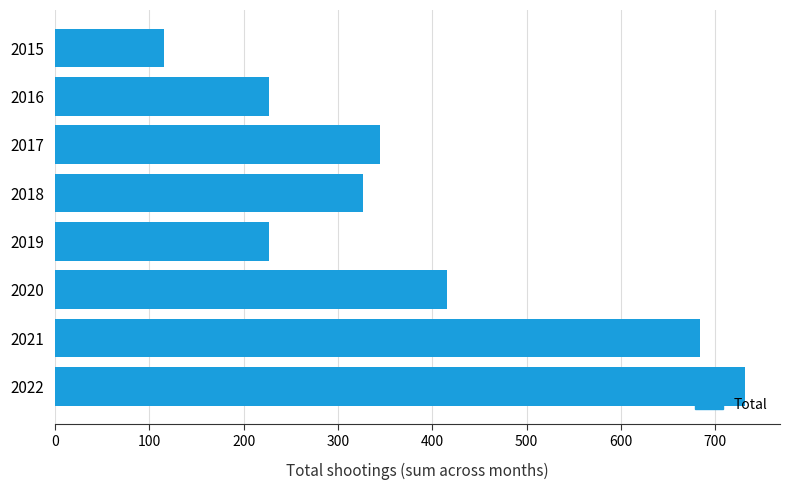

What is the difference between the maximum and second lowest values?

505